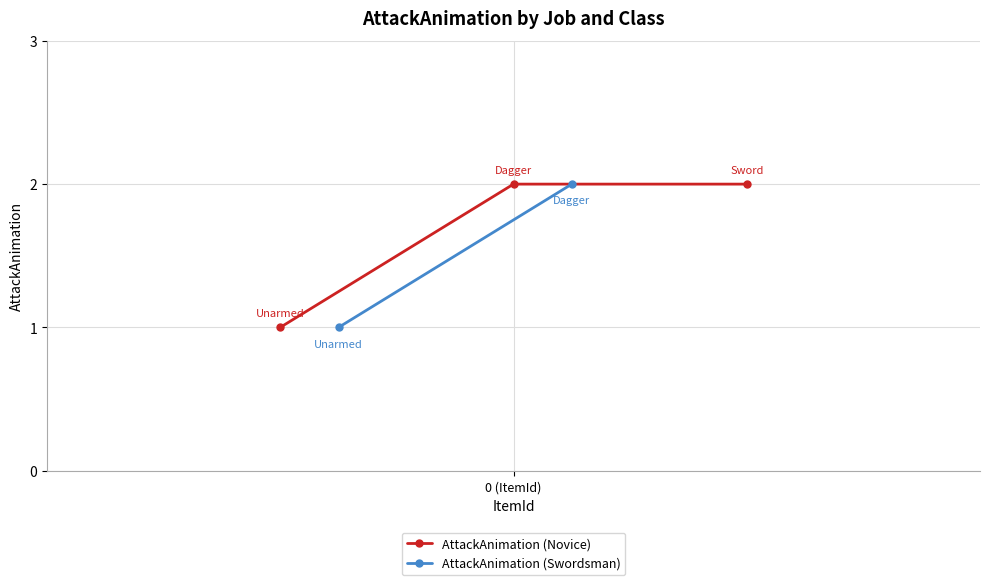

True or false: the data shows 0 at 0 (ItemId).

False